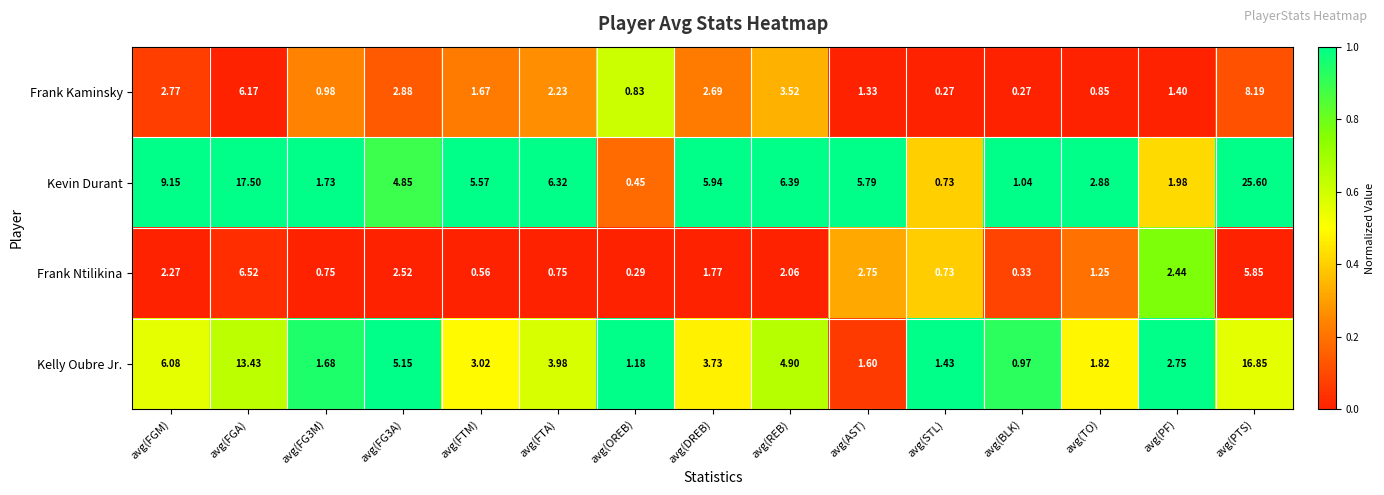

How many categories are shown in the chart?

15